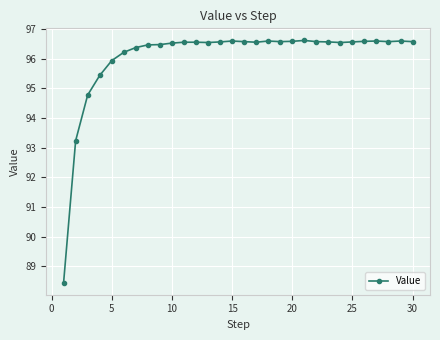

What is the sum of all values?

2881.2